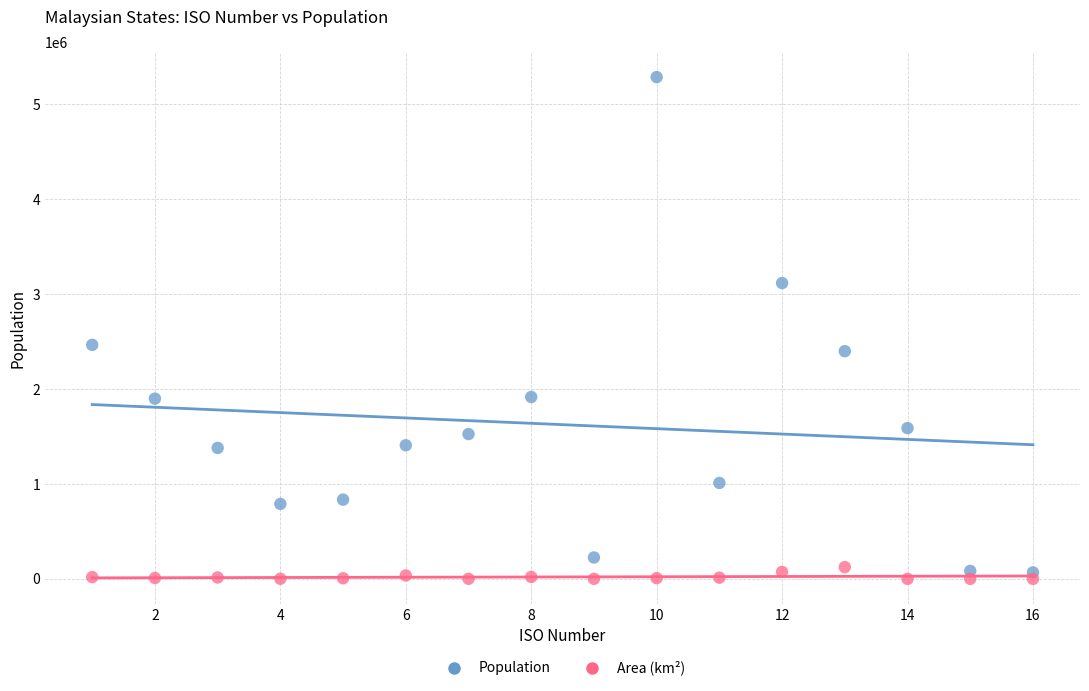

What are all the series names shown in the legend?

Population, Area (km²)